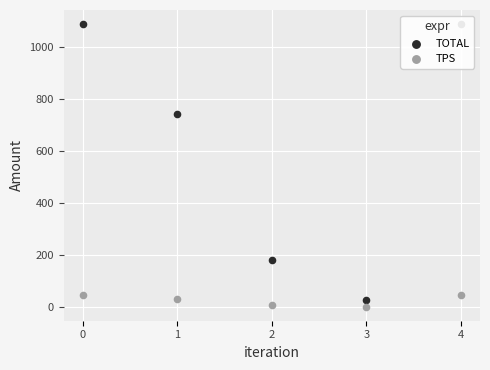

At how many categories does at least one series exceed 271?

3